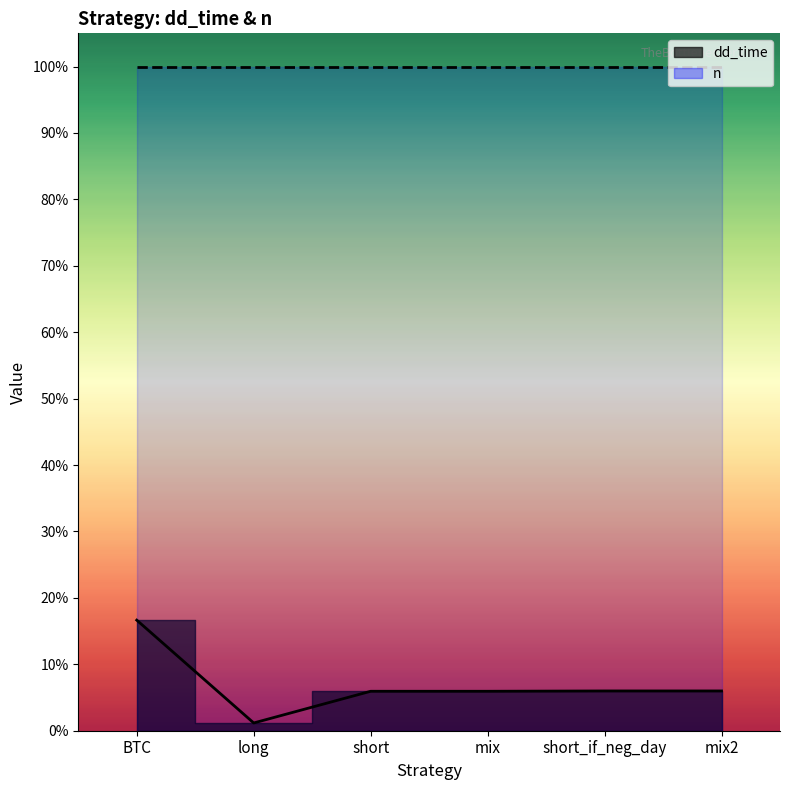

Where is the data nearest to the value 183?

short_if_neg_day